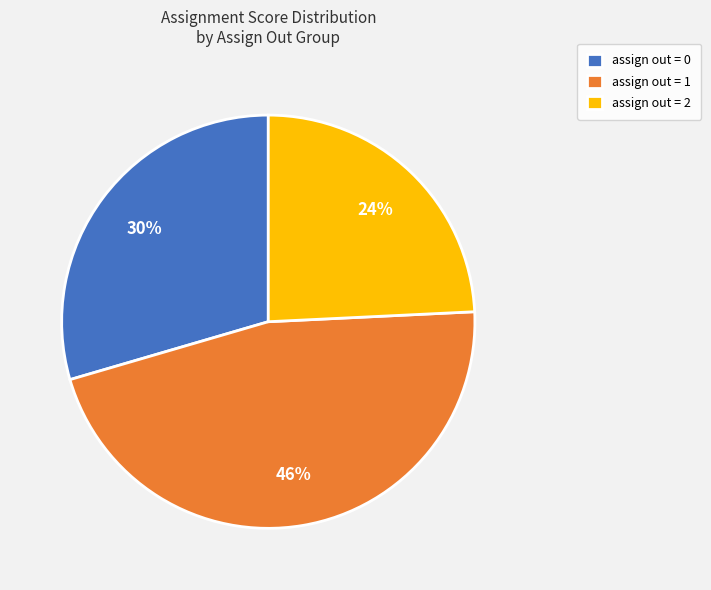

Which has a higher value, assign out = 2 or assign out = 1?

assign out = 1